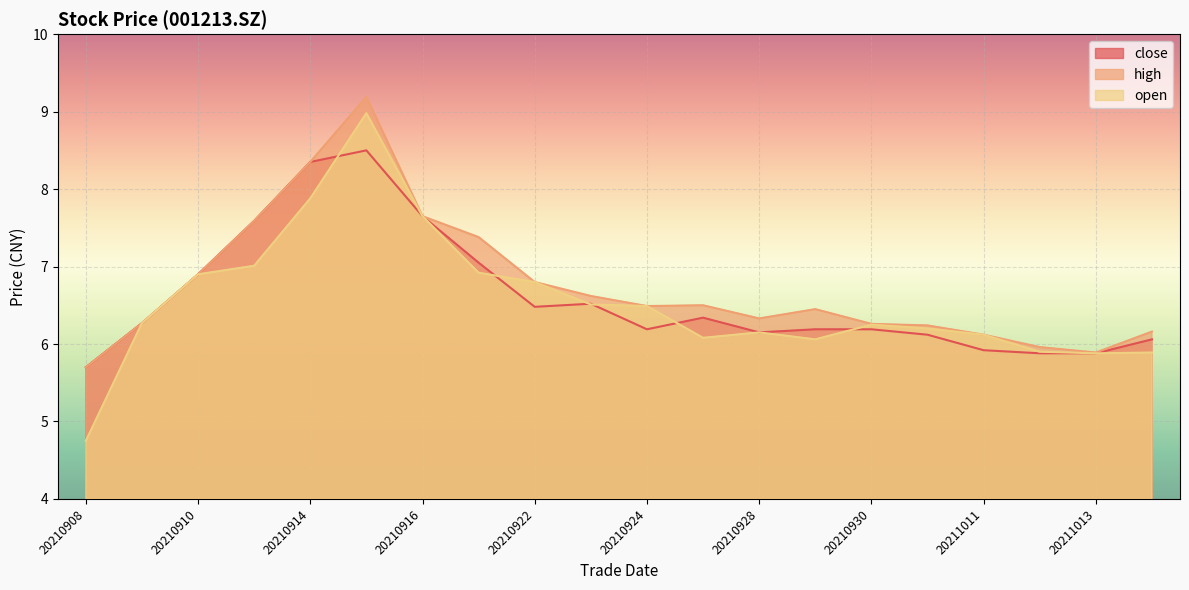

List the series in order of their overall mean, highest first.

high, close, open